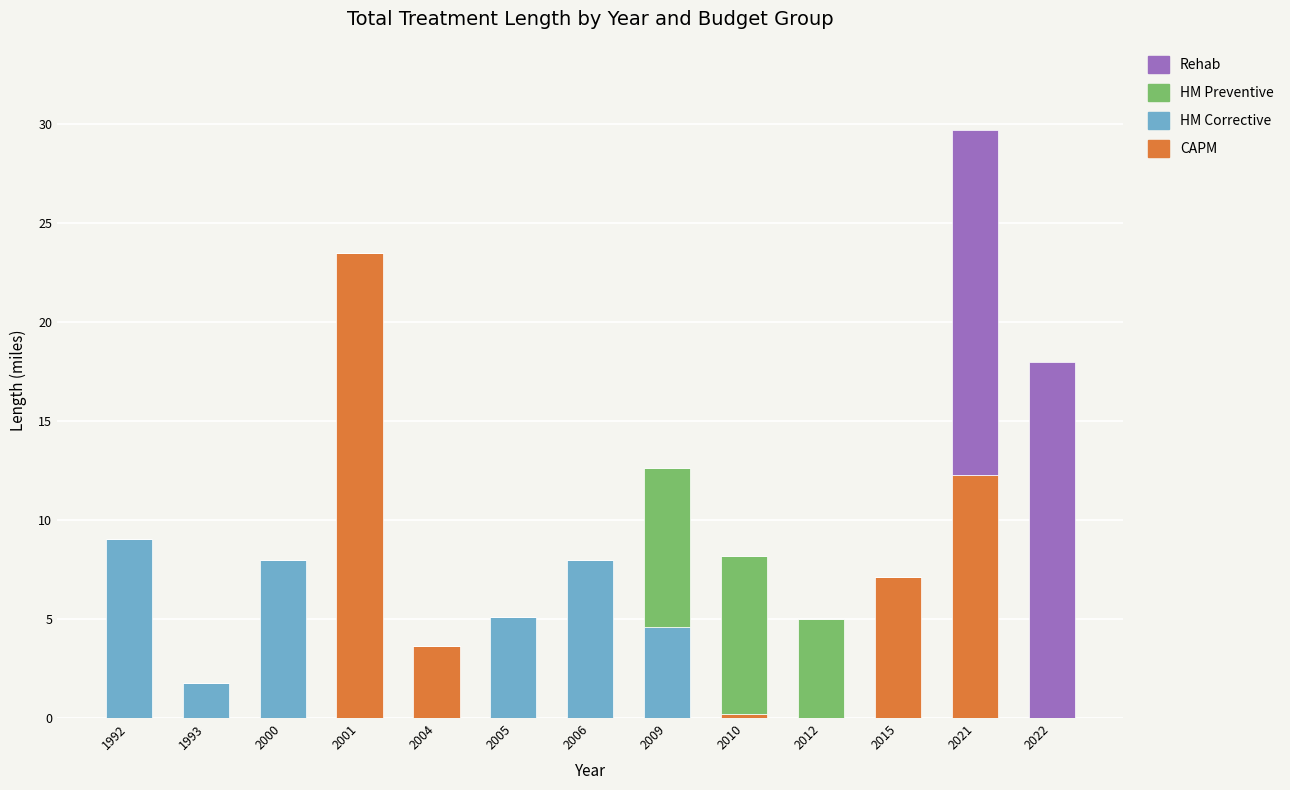

Which category has the highest value in the CAPM series?

2001